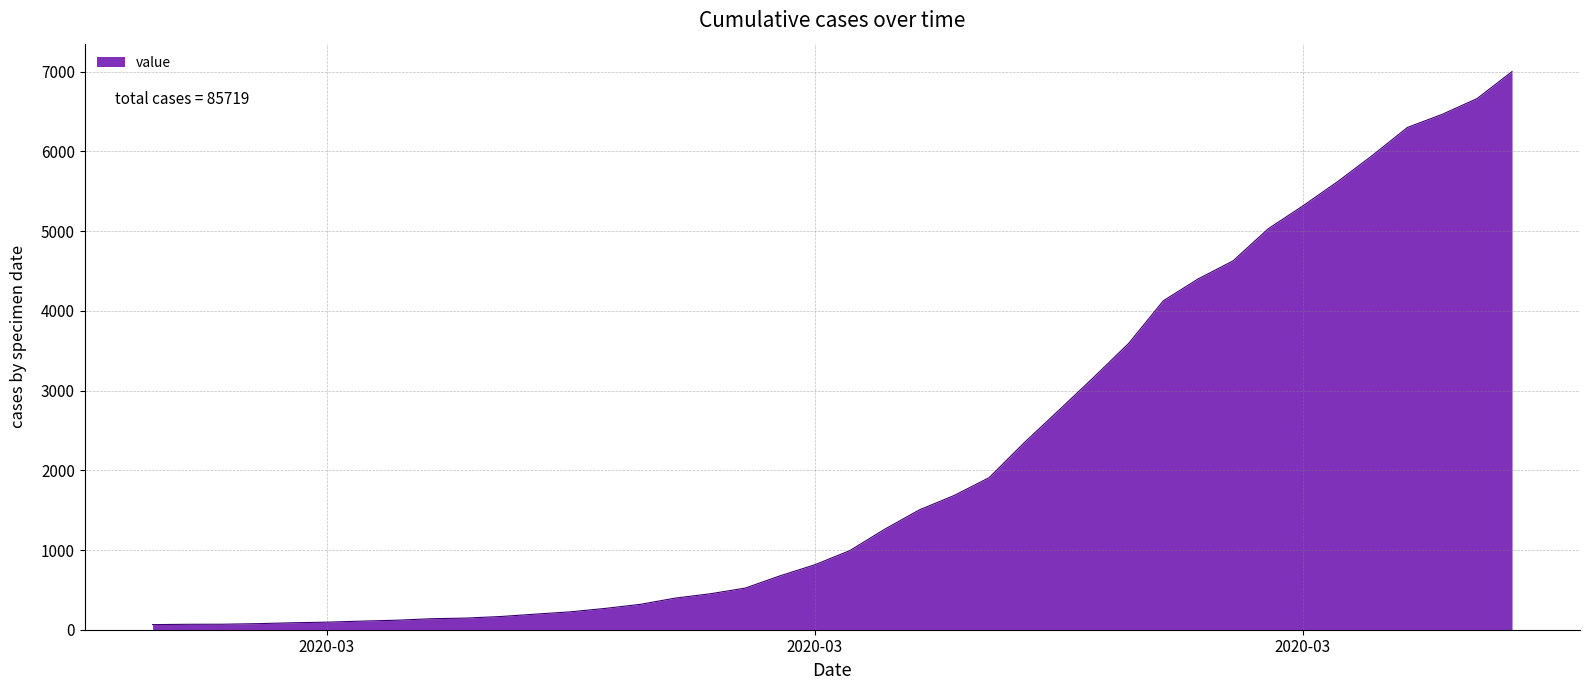

What is the greatest value displayed?

7002